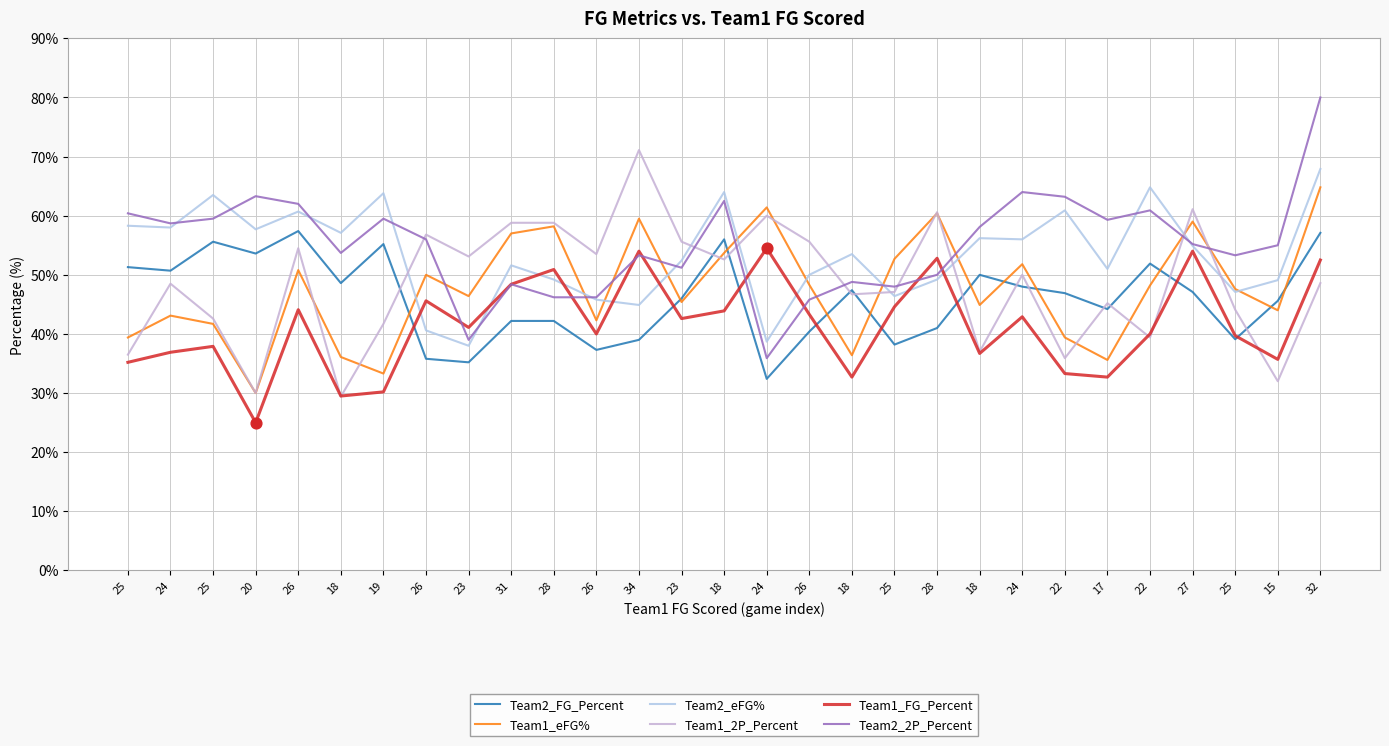

How many lines are shown in the chart?

6